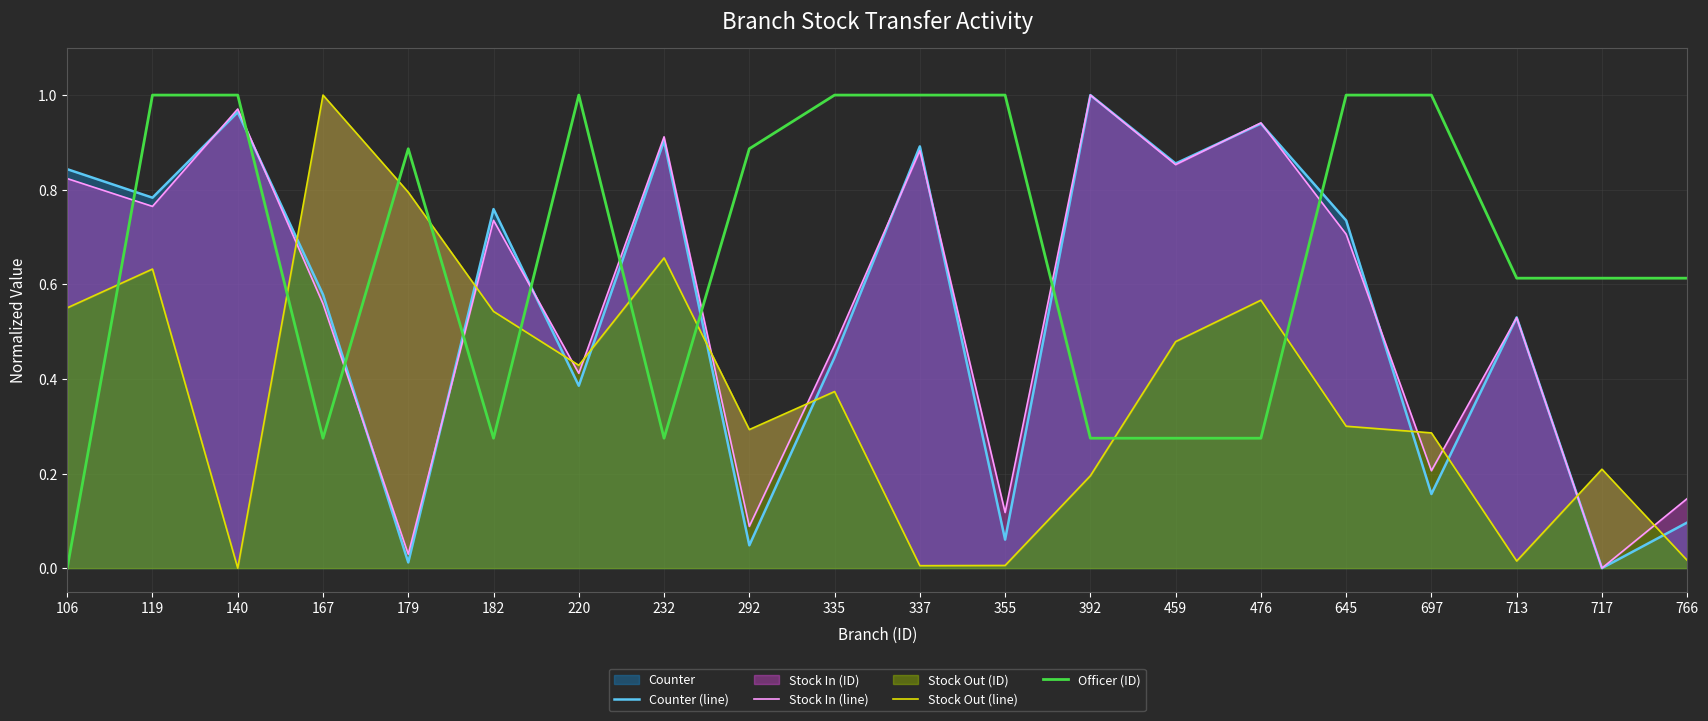

In Officer (ID), how many points are higher than both neighbors (excluding endpoints)?

2